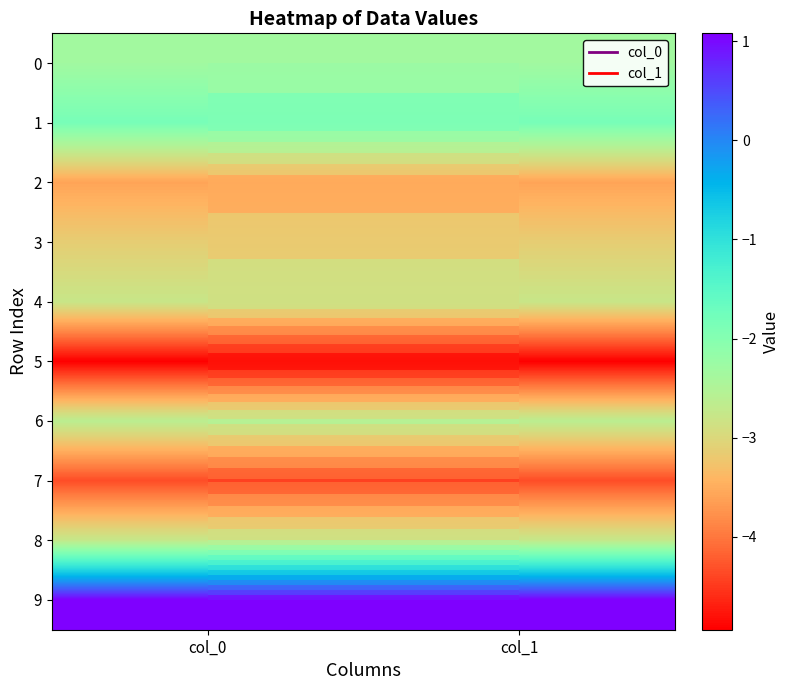

How many data points does each series have?

2